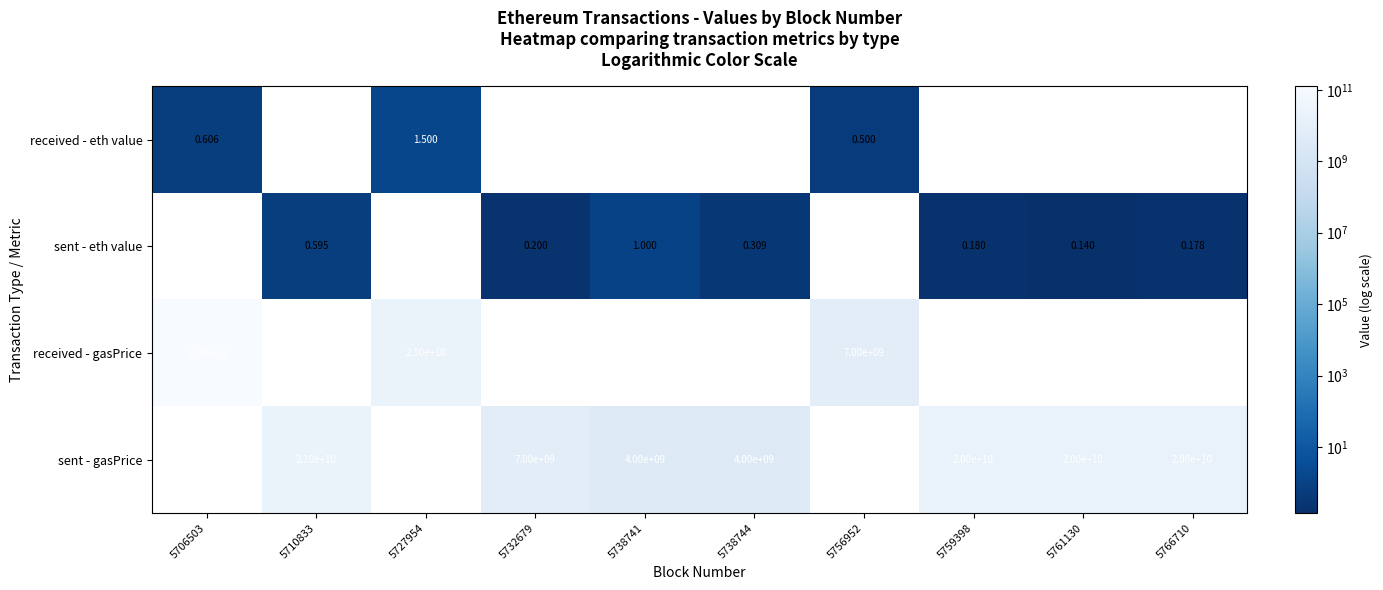

At how many categories does at least one series exceed 3428945728?

10